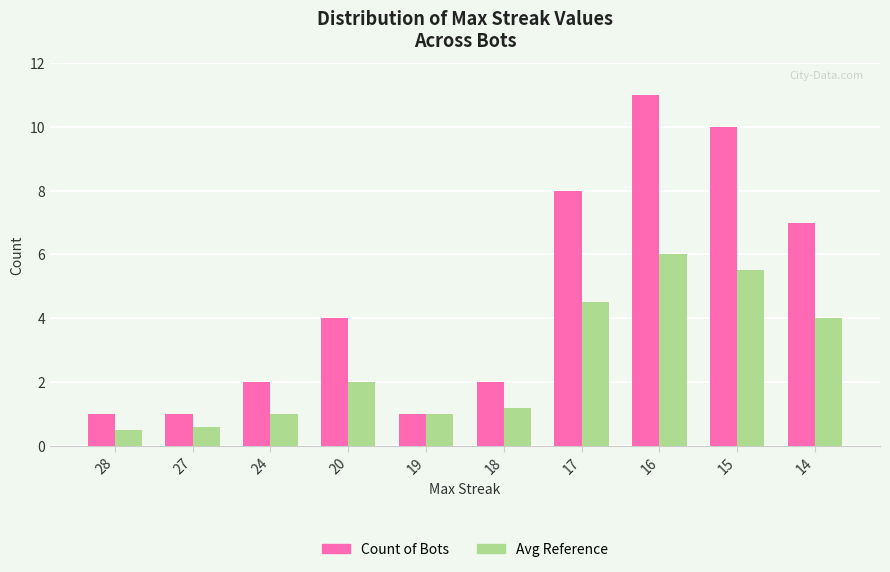

Reading left to right, list all the values displayed in this chart.

Count of Bots: 28=1.0	27=1.0	24=2.0	20=4.0	19=1.0	18=2.0	17=8.0	16=11.0	15=10.0	14=7.0
Avg Reference: 28=0.5	27=0.6	24=1.0	20=2.0	19=1.0	18=1.2	17=4.5	16=6.0	15=5.5	14=4.0